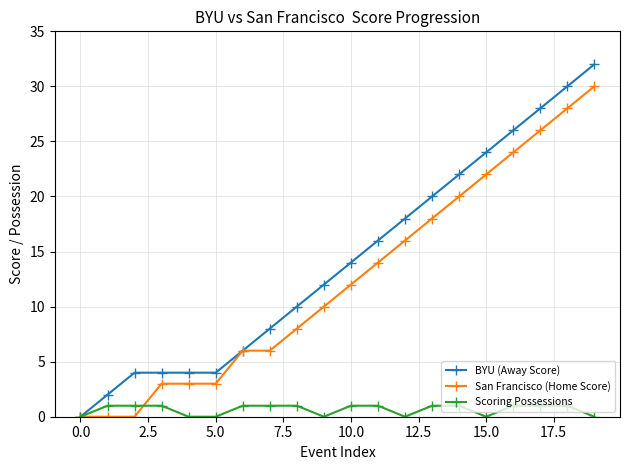

How many series are shown in this chart?

3